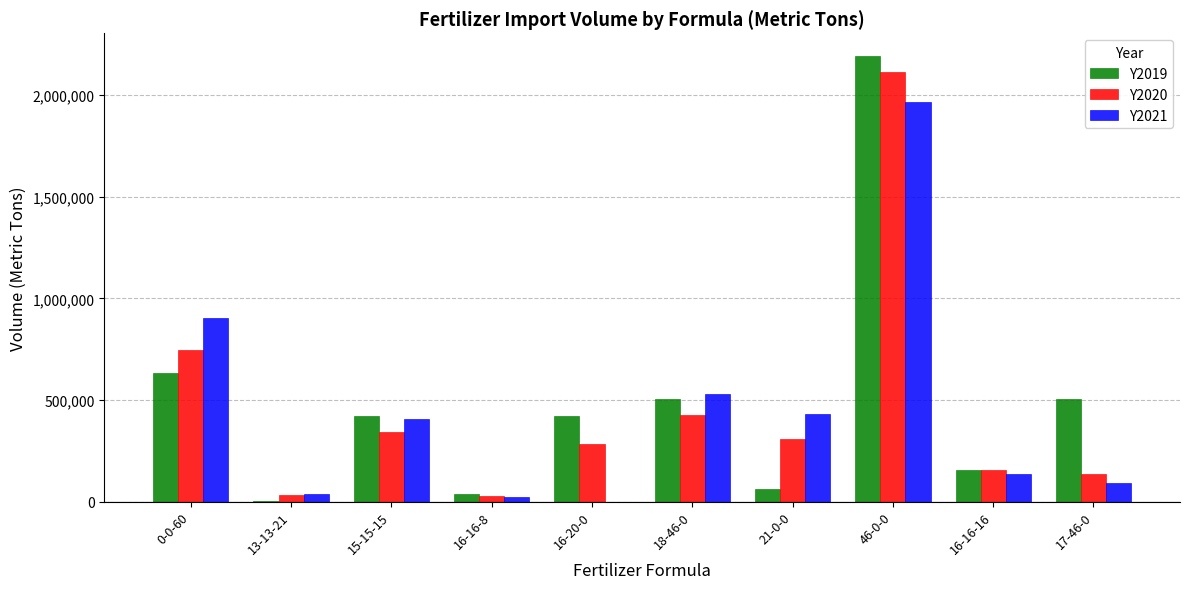

What is the difference between the Y2020 values at 17-46-0 and 16-20-0?

147570.0